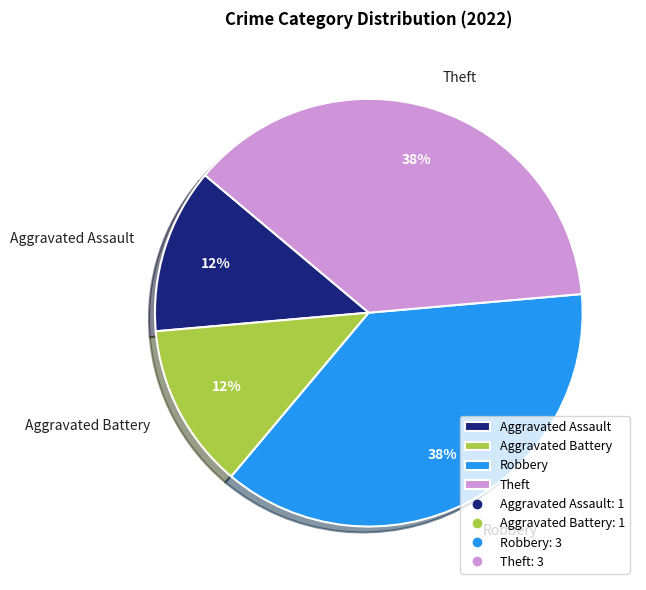

Is the sum of Theft and Robbery greater than half?

Yes